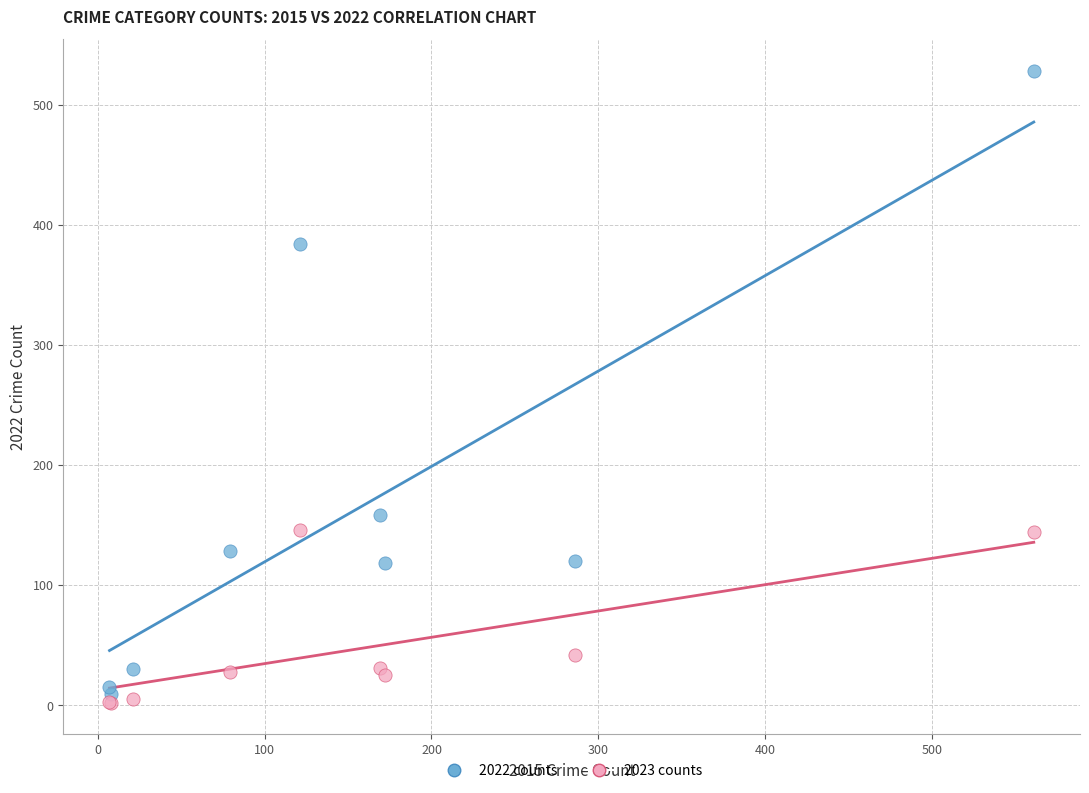

What are all the series names shown in the legend?

2022 counts, 2023 counts